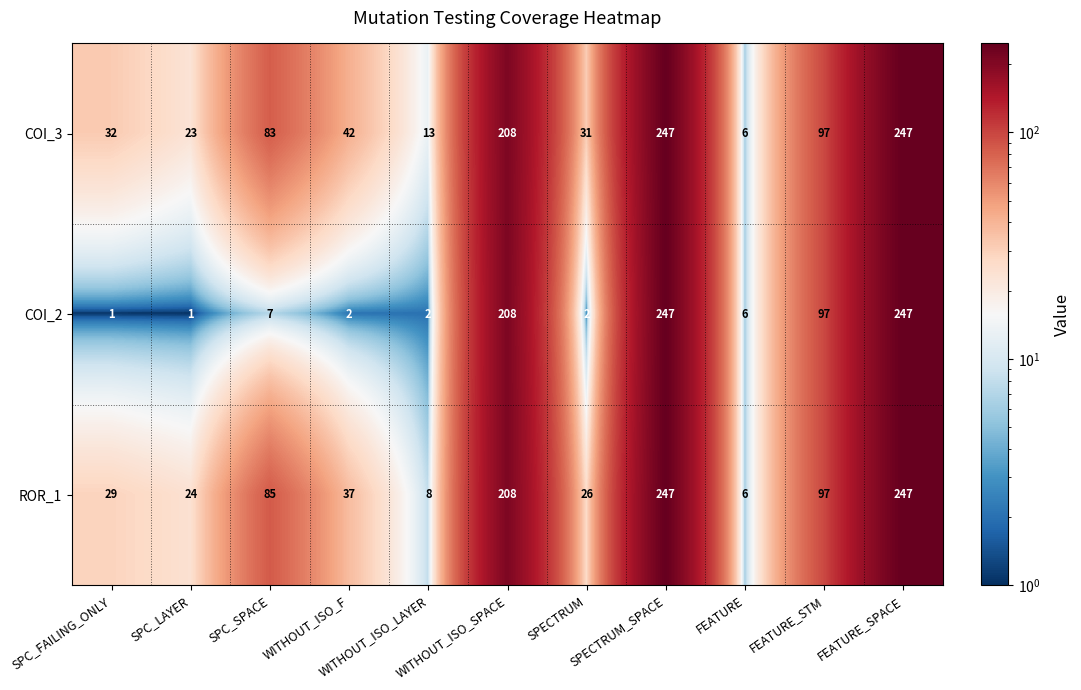

At how many categories does at least one series exceed 185?

3